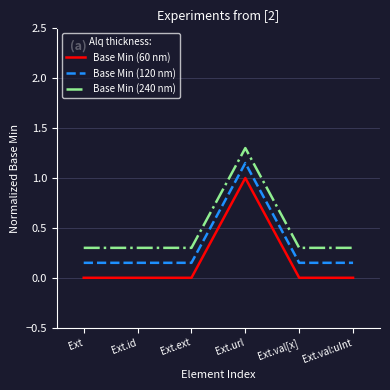

What is the greatest value displayed?

1.3